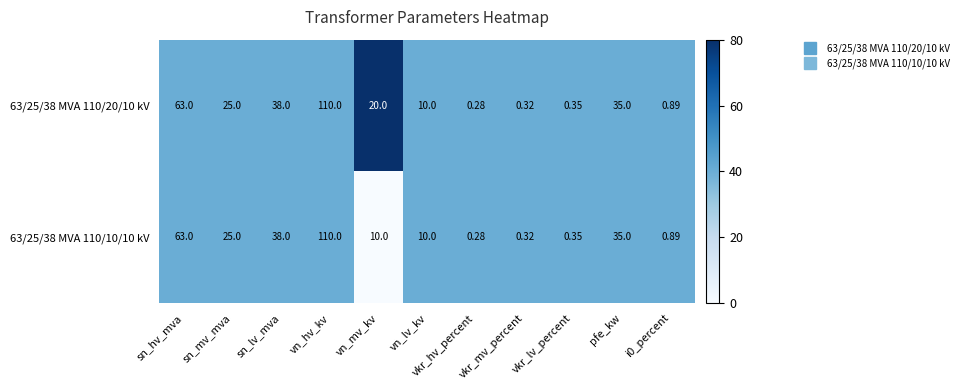

Is the value of 63/25/38 MVA 110/20/10 kV at vn_lv_kv greater than the value of 63/25/38 MVA 110/10/10 kV at pfe_kw?

No